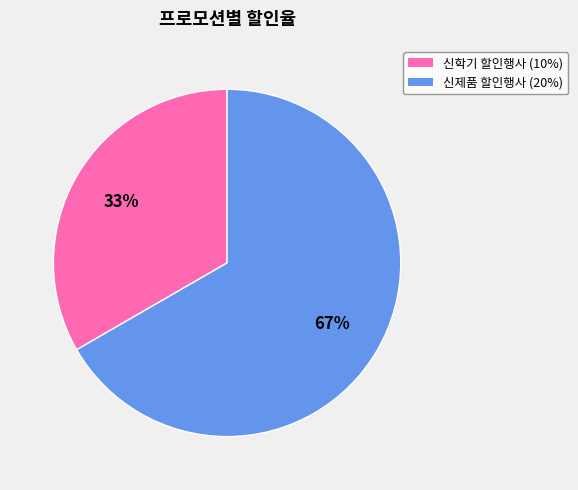

Is there a majority slice in this chart?

Yes